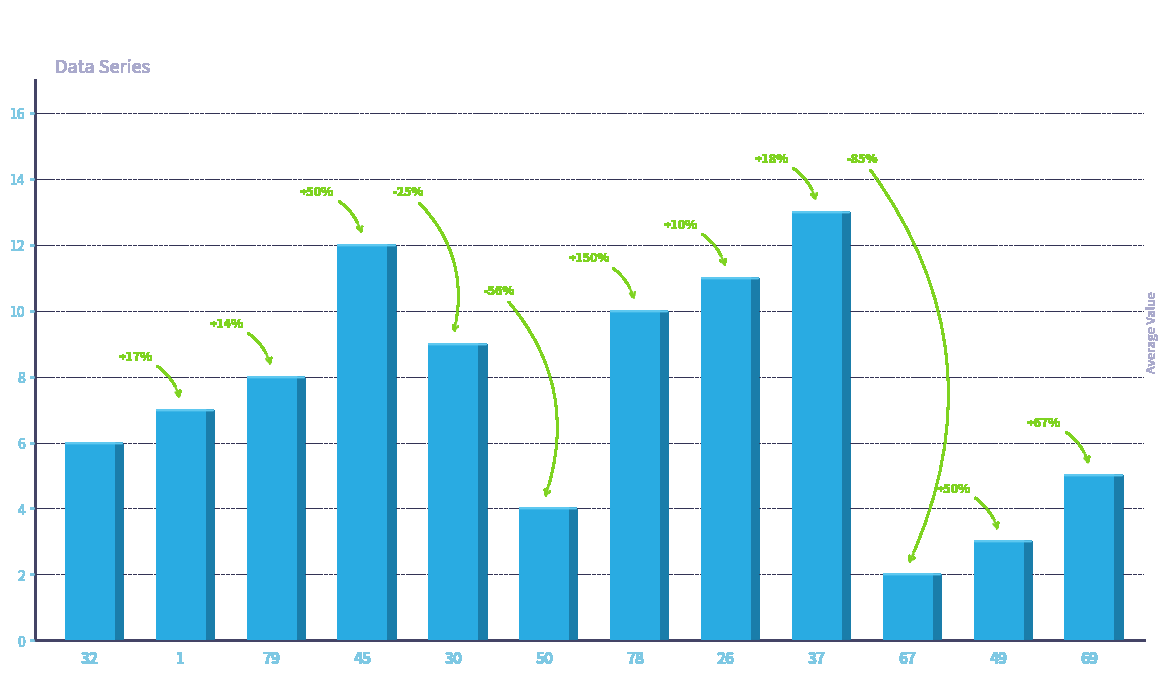

Read the value at 1.

7